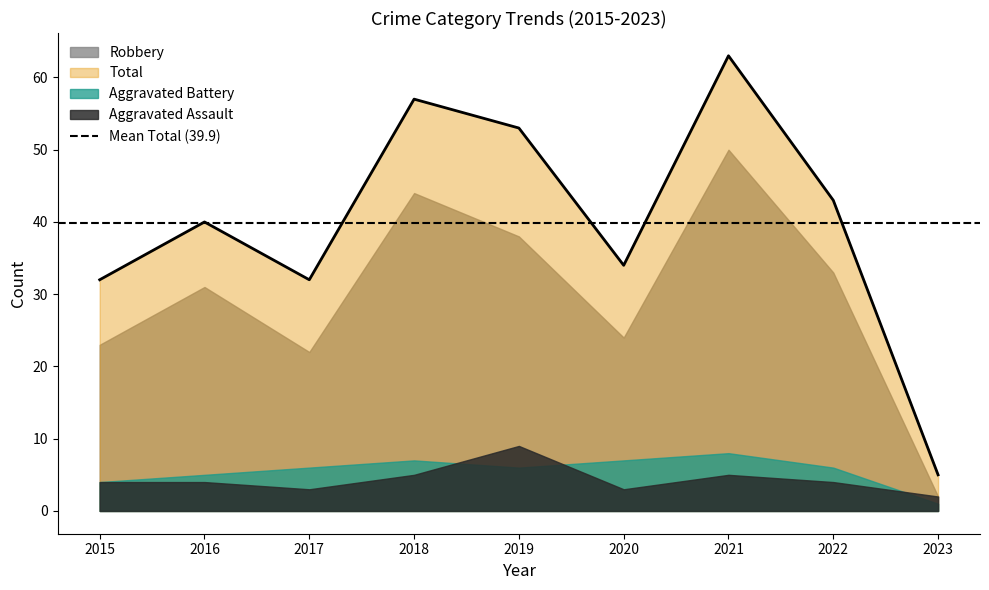

Which series has the largest range (max minus min)?

Total